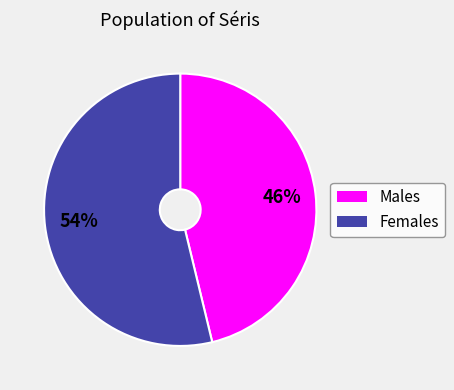

Rank the categories by value from highest to lowest.

Females, Males